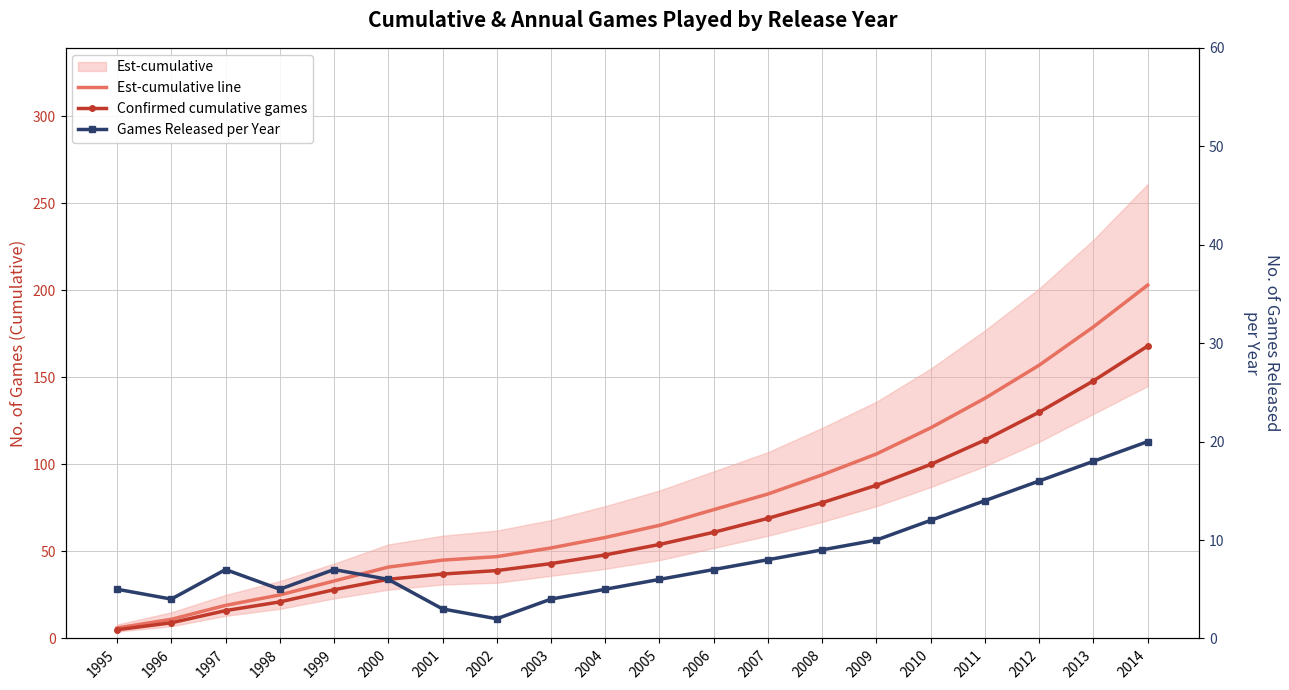

What is the difference between the highest and lowest values at 1995?

1